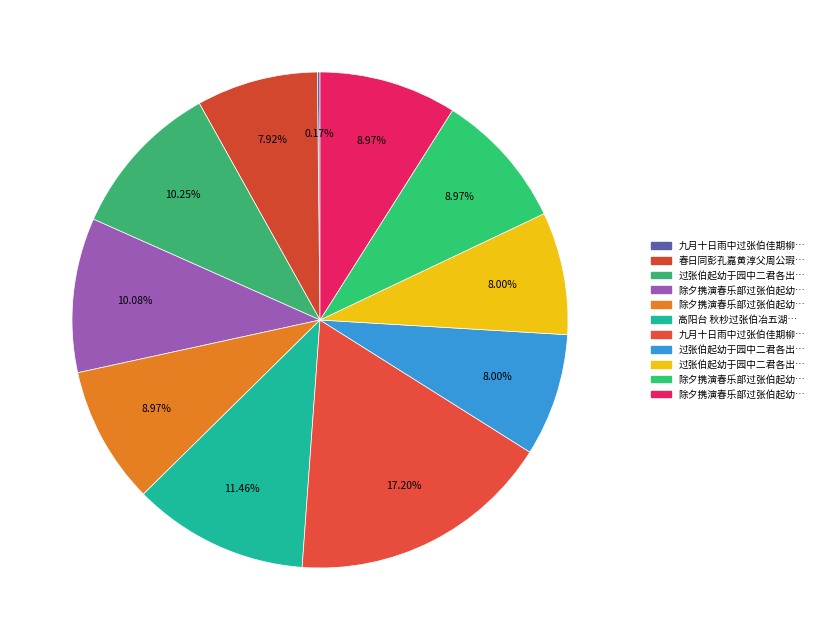

What is the largest slice in the pie chart?

九月十日雨中过张伯佳期柳镇未至以诗招之